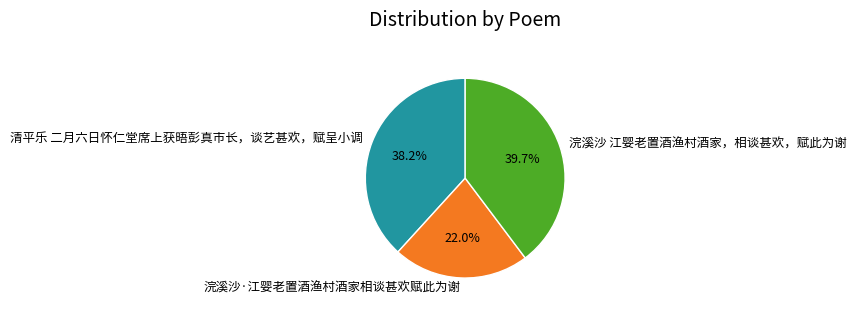

To the nearest percent, what portion does 清平乐 二月六日怀仁堂席上获晤彭真市长，谈艺甚欢，赋呈小调 represent?

38%